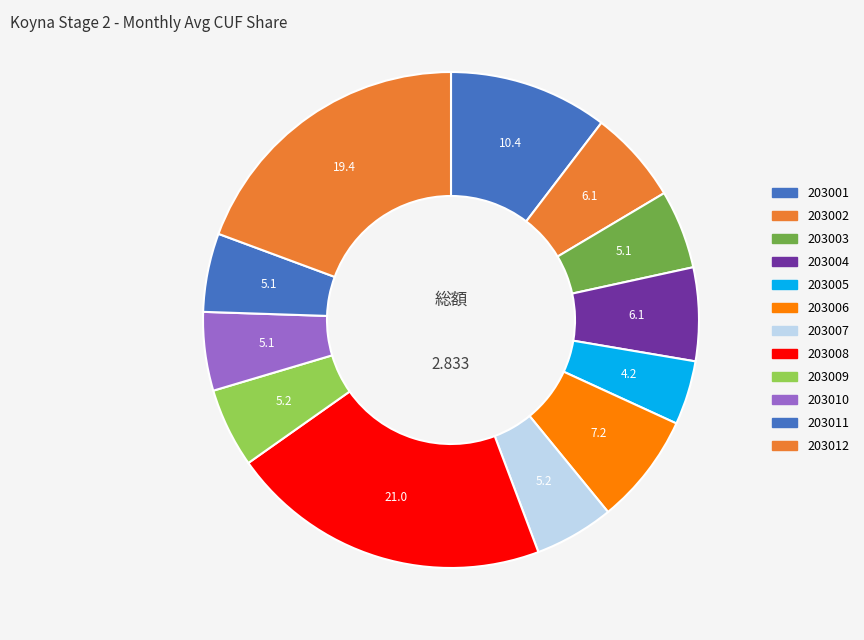

Count the number of slices in the pie.

12